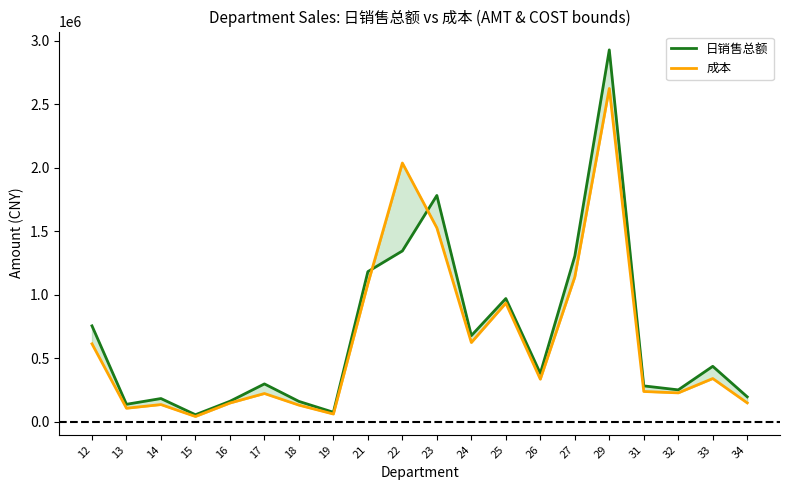

How many times do 成本 and 日销售总额 cross each other?

2